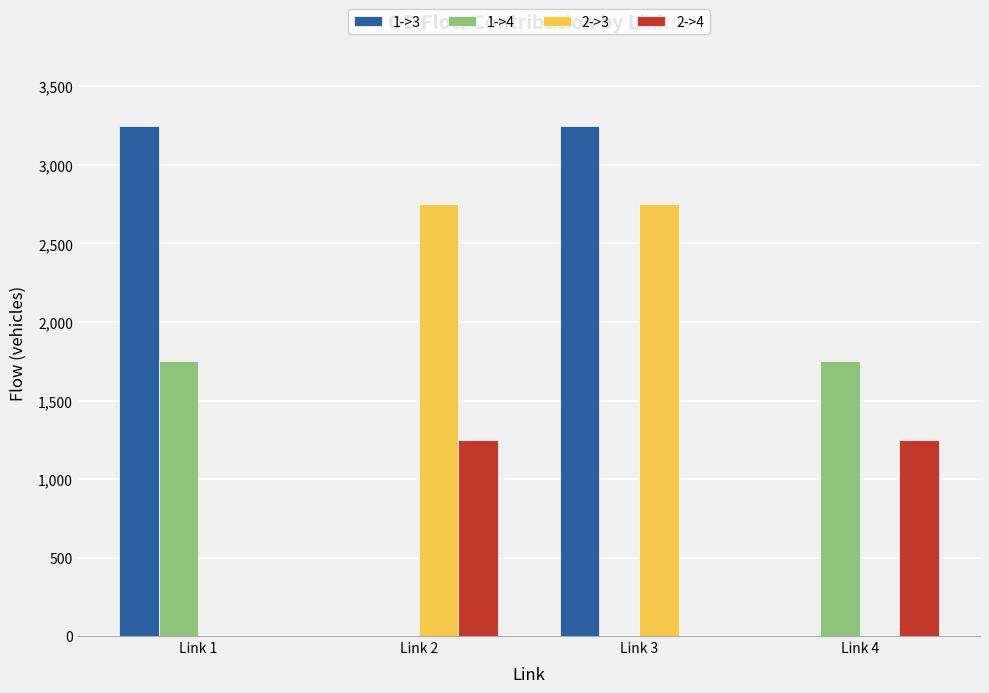

At which label does 2->3 first exceed 2749?

Link 2